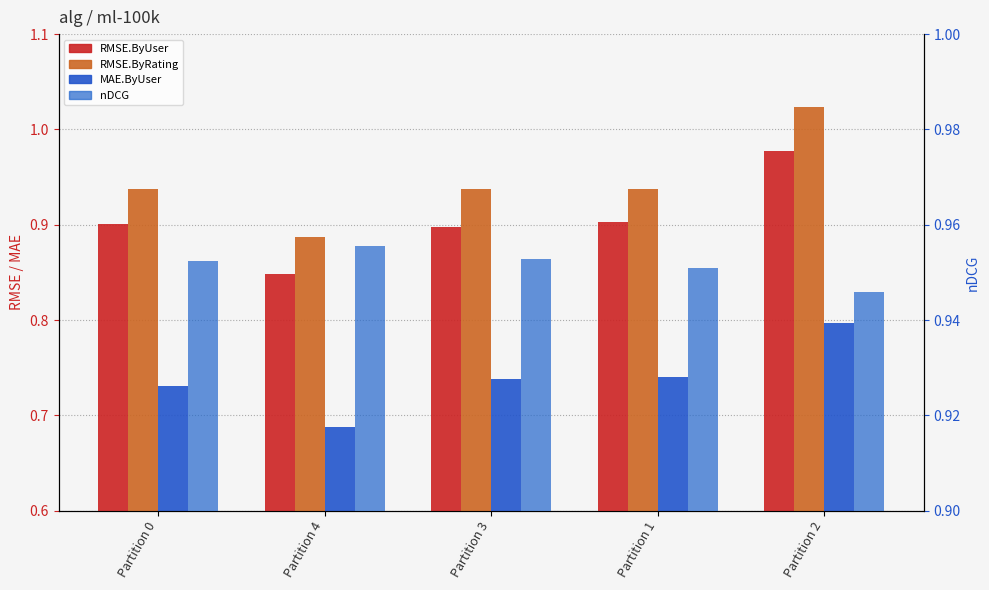

Are the bars grouped side by side (vs. stacked)?

Yes